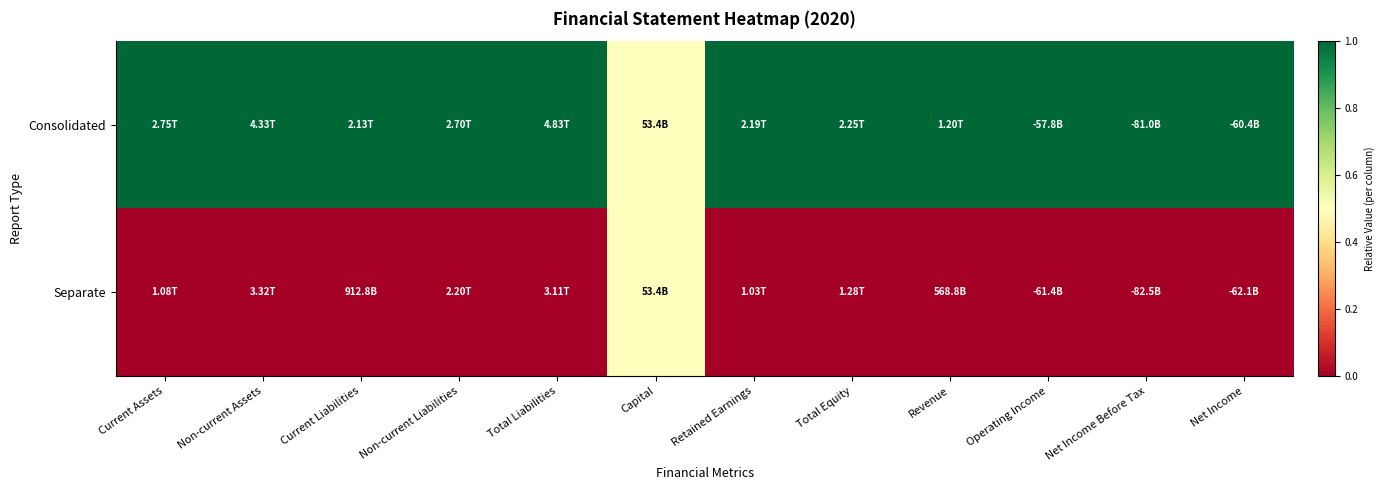

Which category has the lowest value across all series?

Current Assets